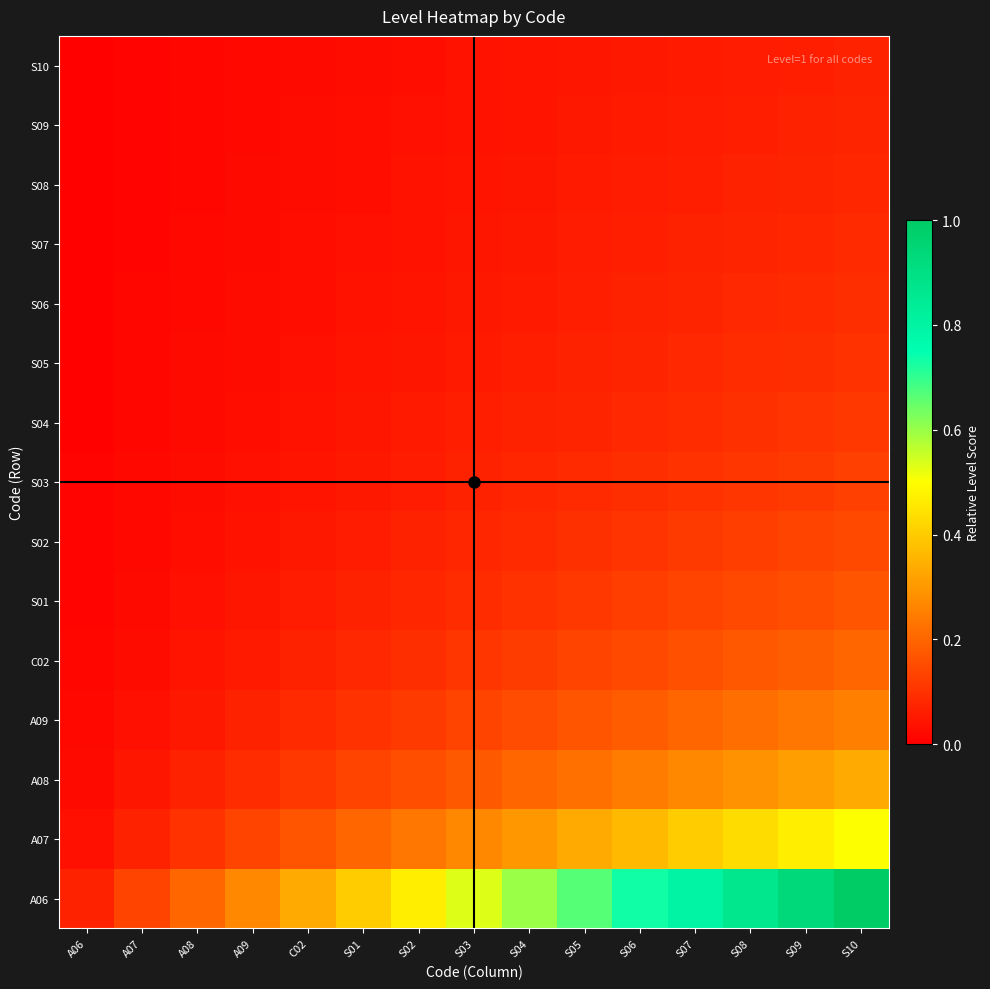

How many distinct data groups are displayed?

15